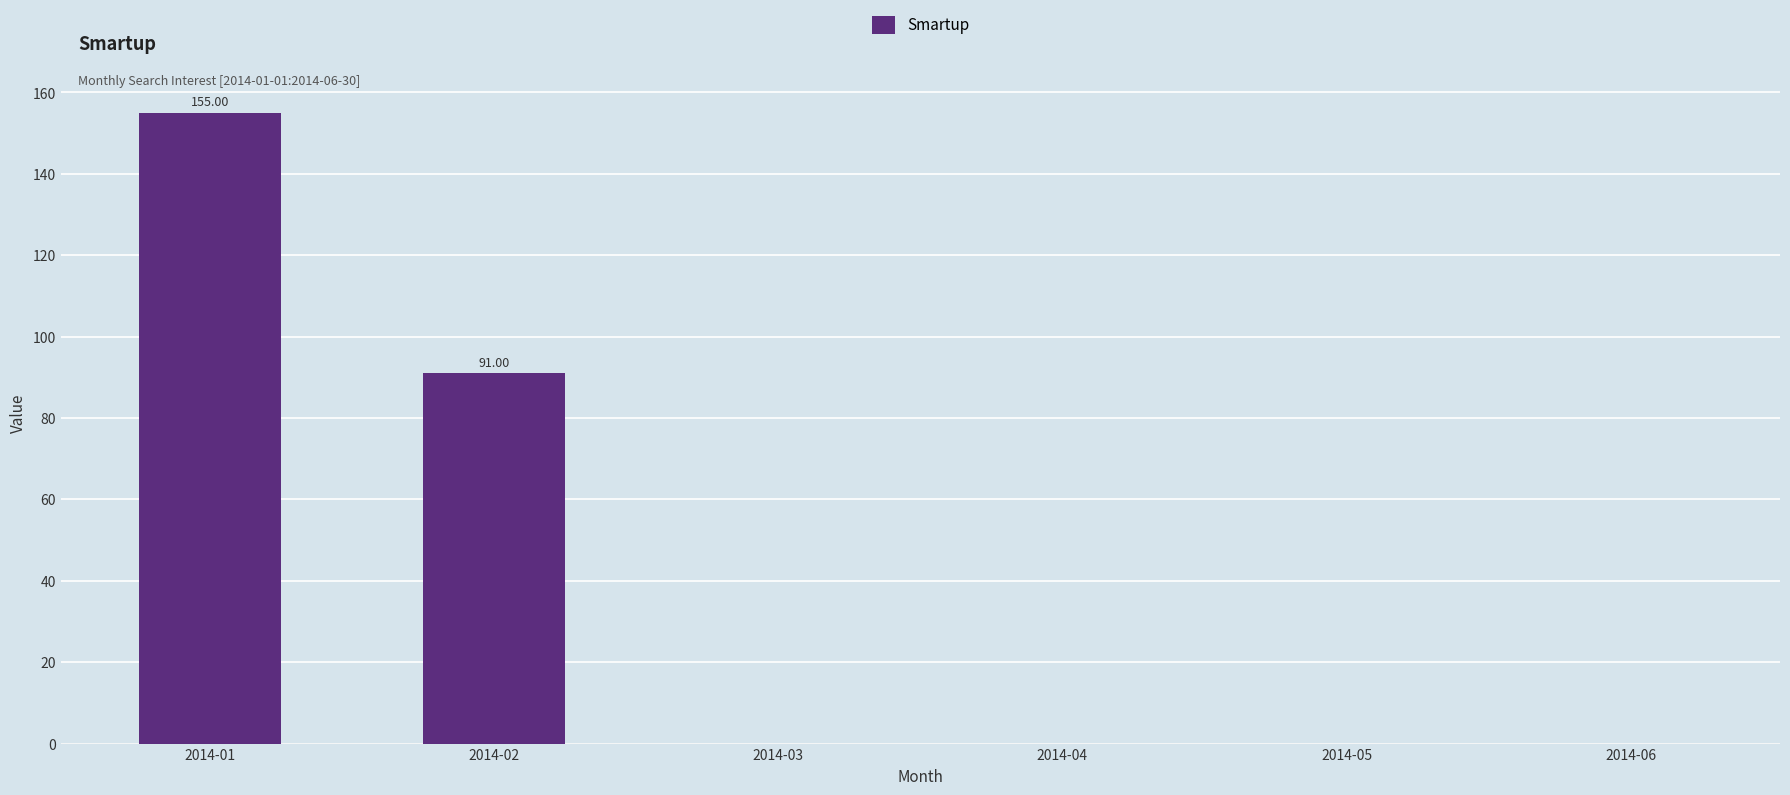

What is the change in value from 2014-02 to 2014-05?

-91